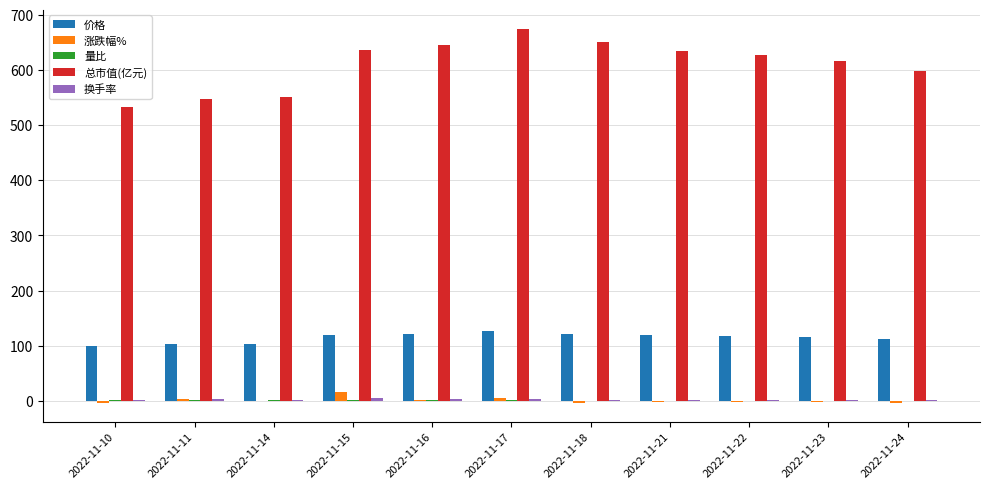

Is it true that 价格 equals 112.1 at 2022-11-24?

True